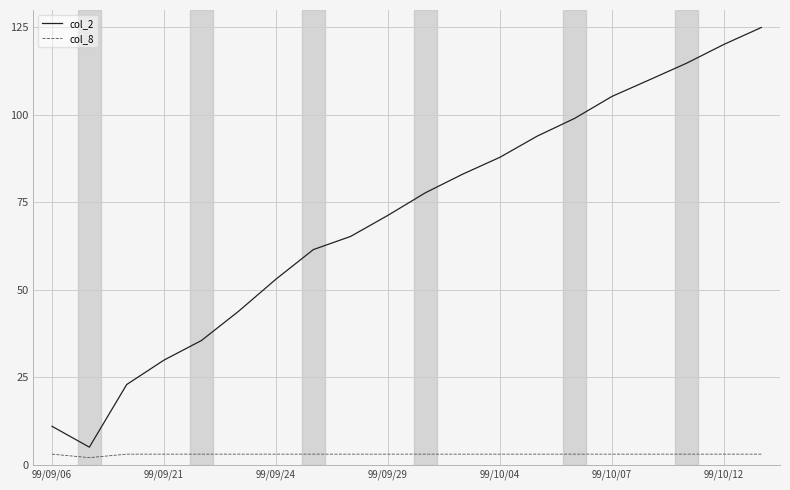

What is the difference between the maximum and minimum values in the col_2 series?

120.0